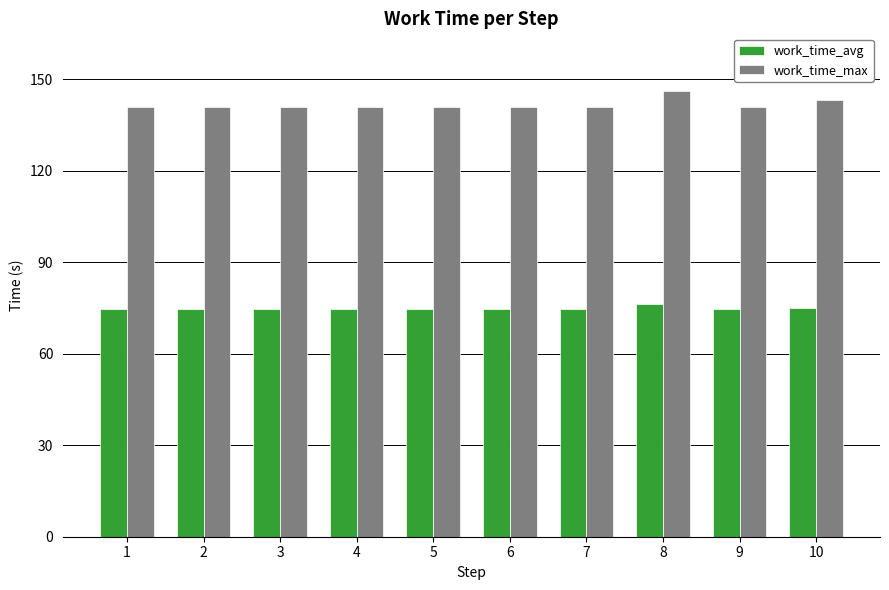

What are all the series names shown in the legend?

work_time_avg, work_time_max